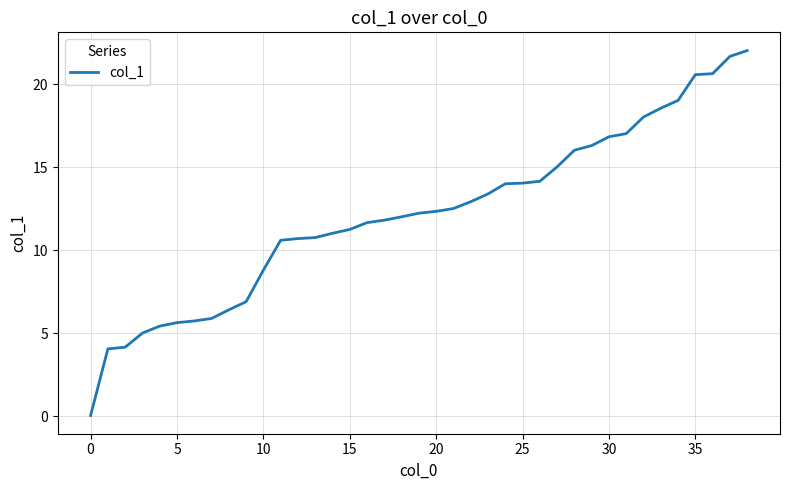

What is the greatest value displayed?

22.0